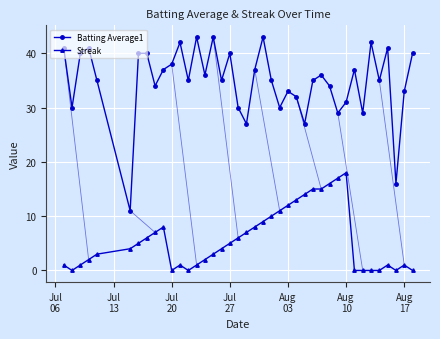

What is the value of the Streak point at the 17th from the left?

4.0